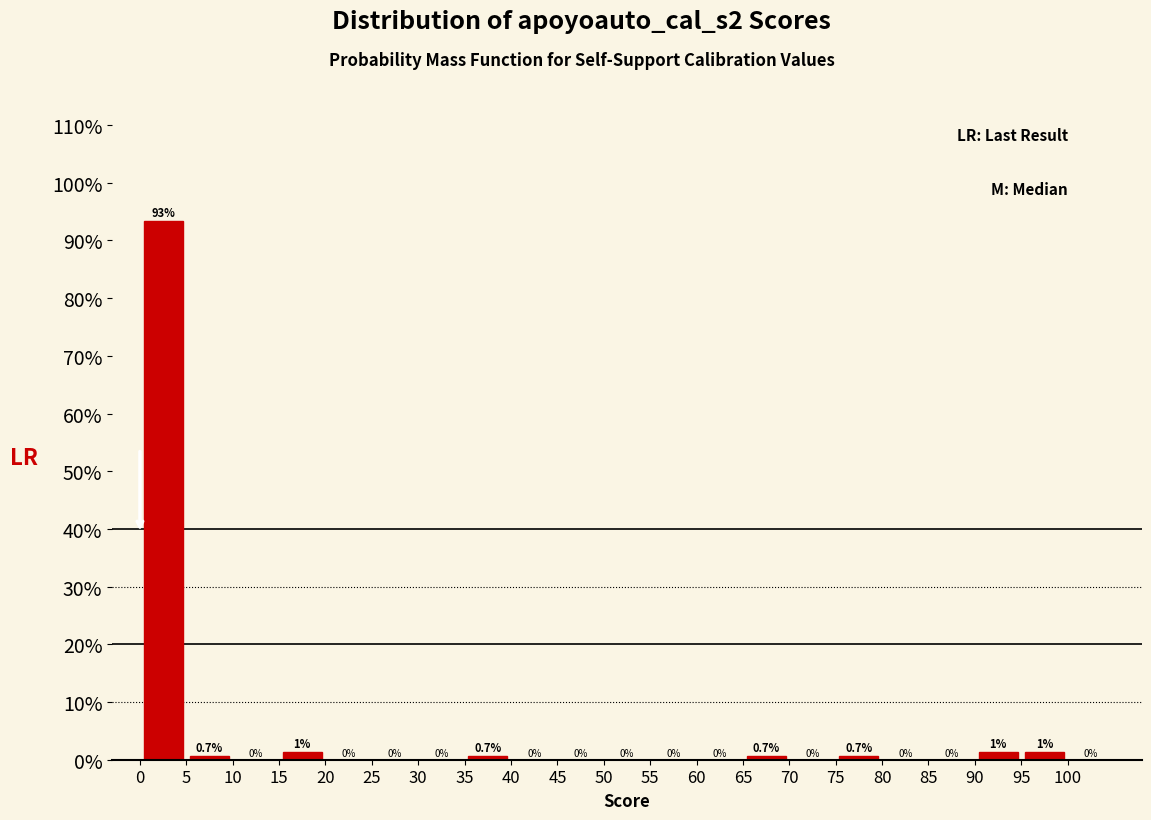

Which range on the x-axis has the tallest bar?

0 to 5